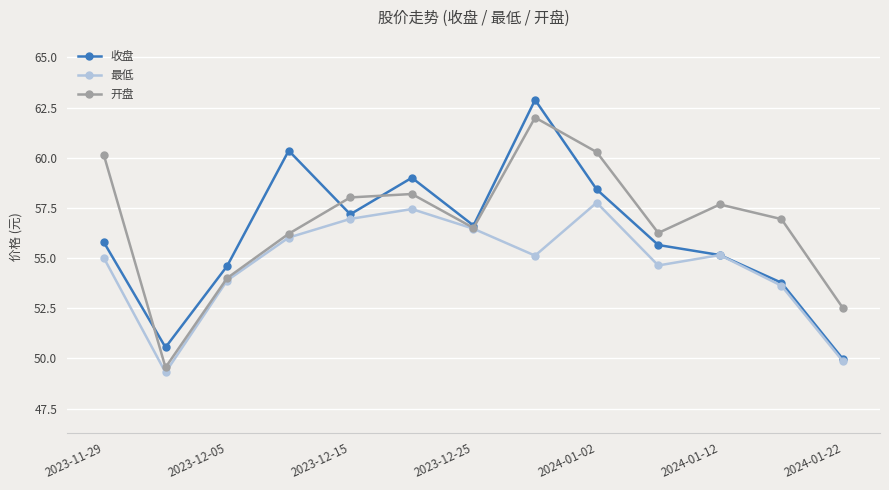

What is the smallest value displayed?

49.3